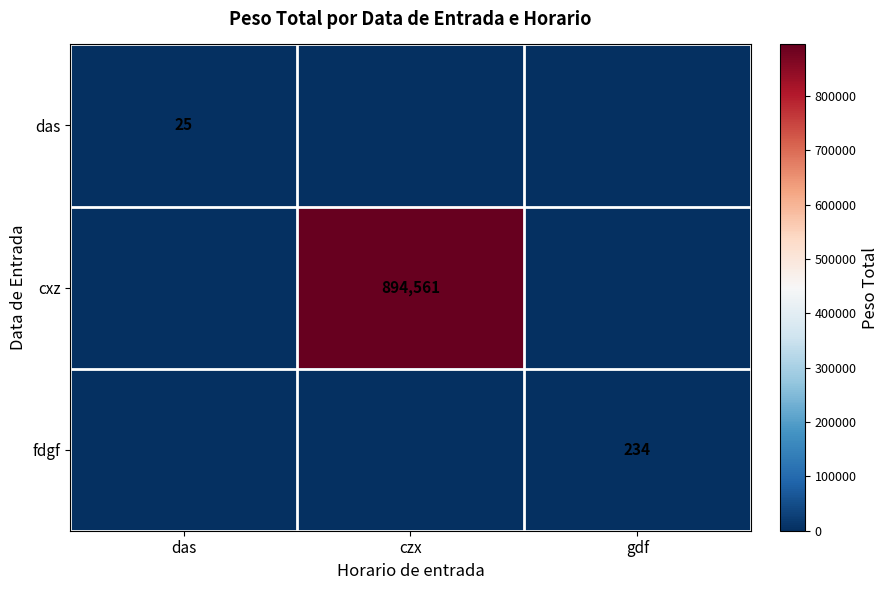

Count the number of categories in the chart.

3